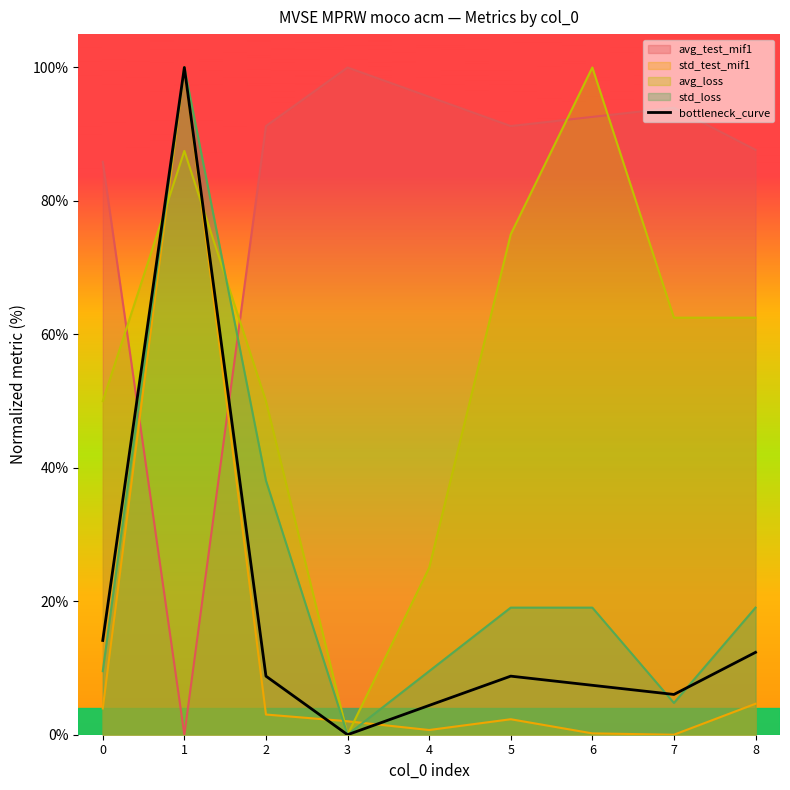

What is the sum of all values?

161.9